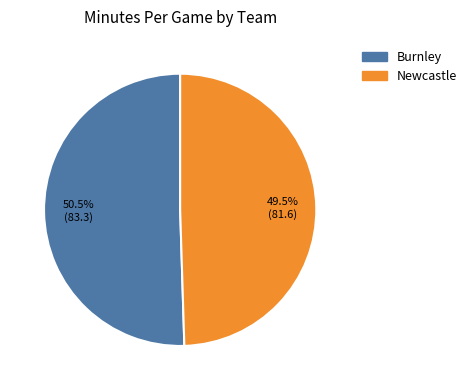

Combined, do Newcastle and Burnley account for over 50%?

Yes